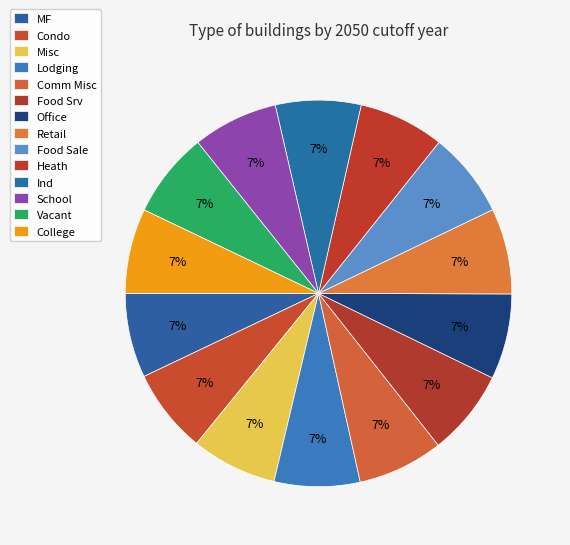

The Heath slice represents 7% of the pie. True or false?

True